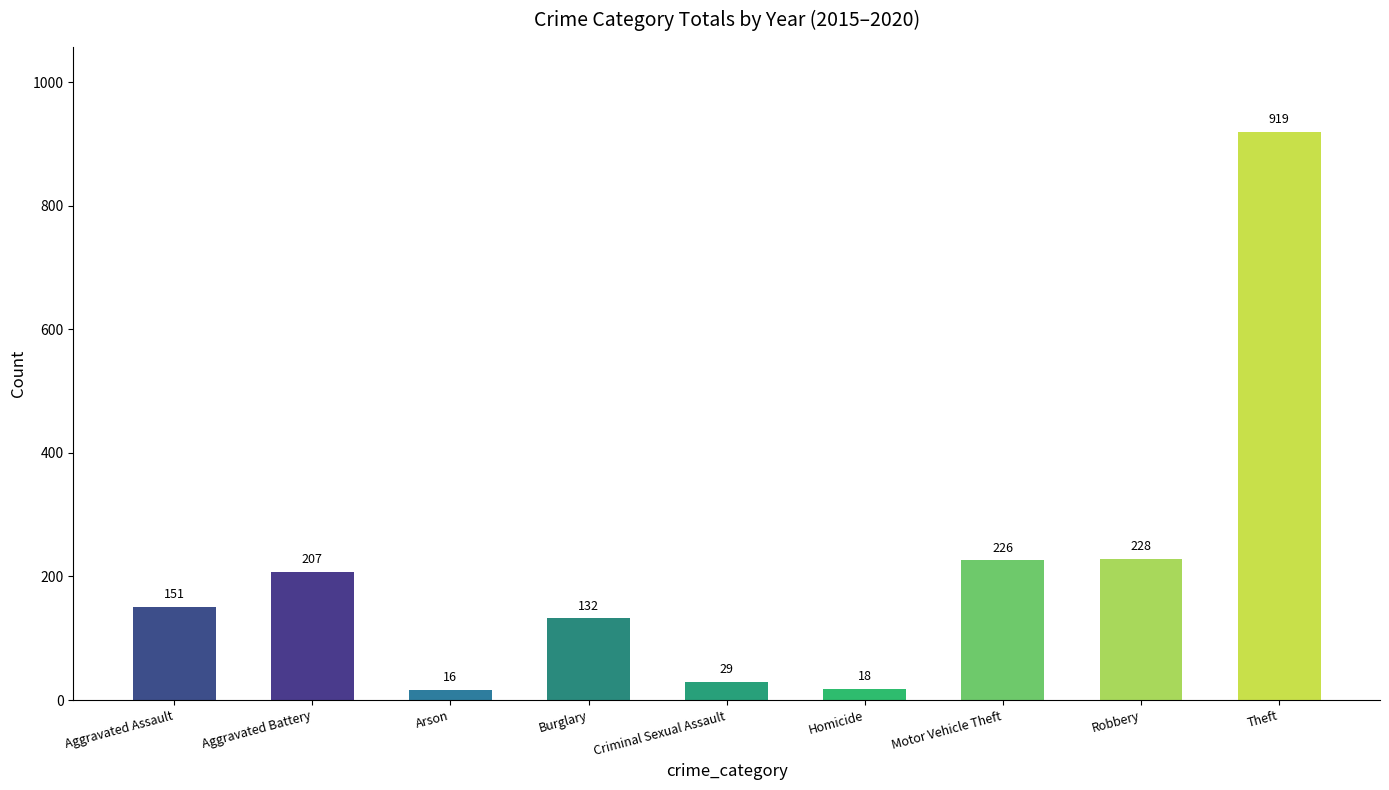

Which category has the highest value across all series?

Theft